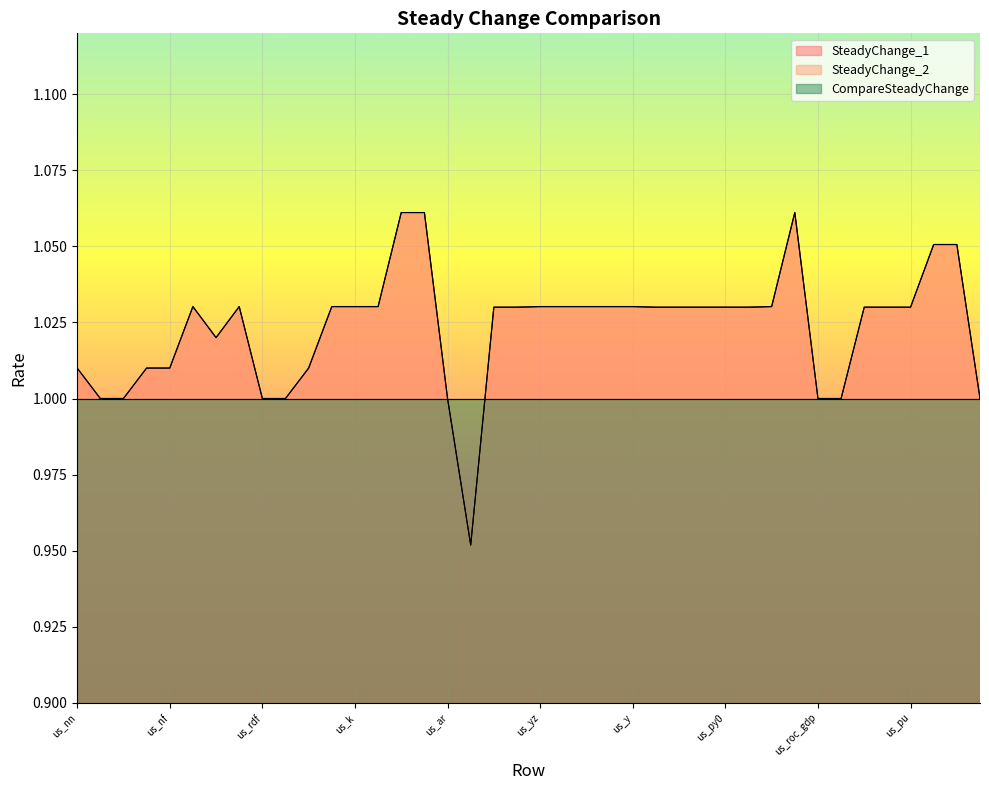

True or false: SteadyChange_2 and SteadyChange_1 cross at least once.

False